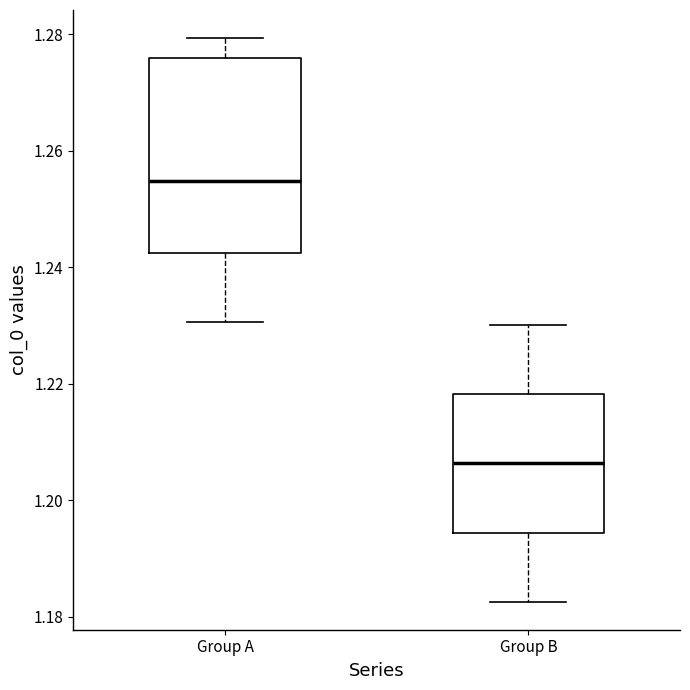

Where does the lower whisker of the box for Group B end on the y-axis? The values are not printed on the chart, so give them approximately, as read against the axis.

1.182